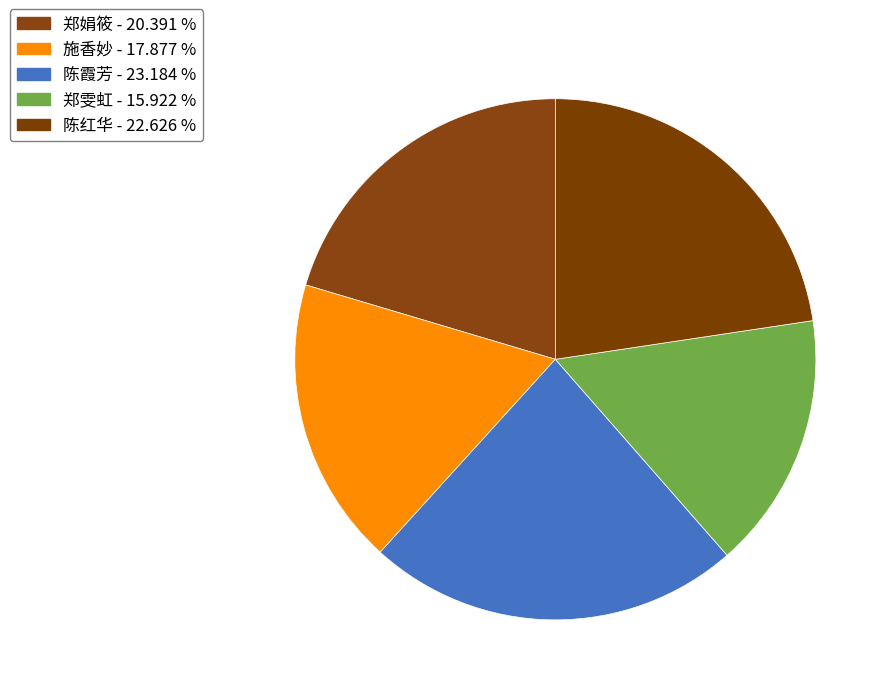

Count the number of slices in the pie.

5